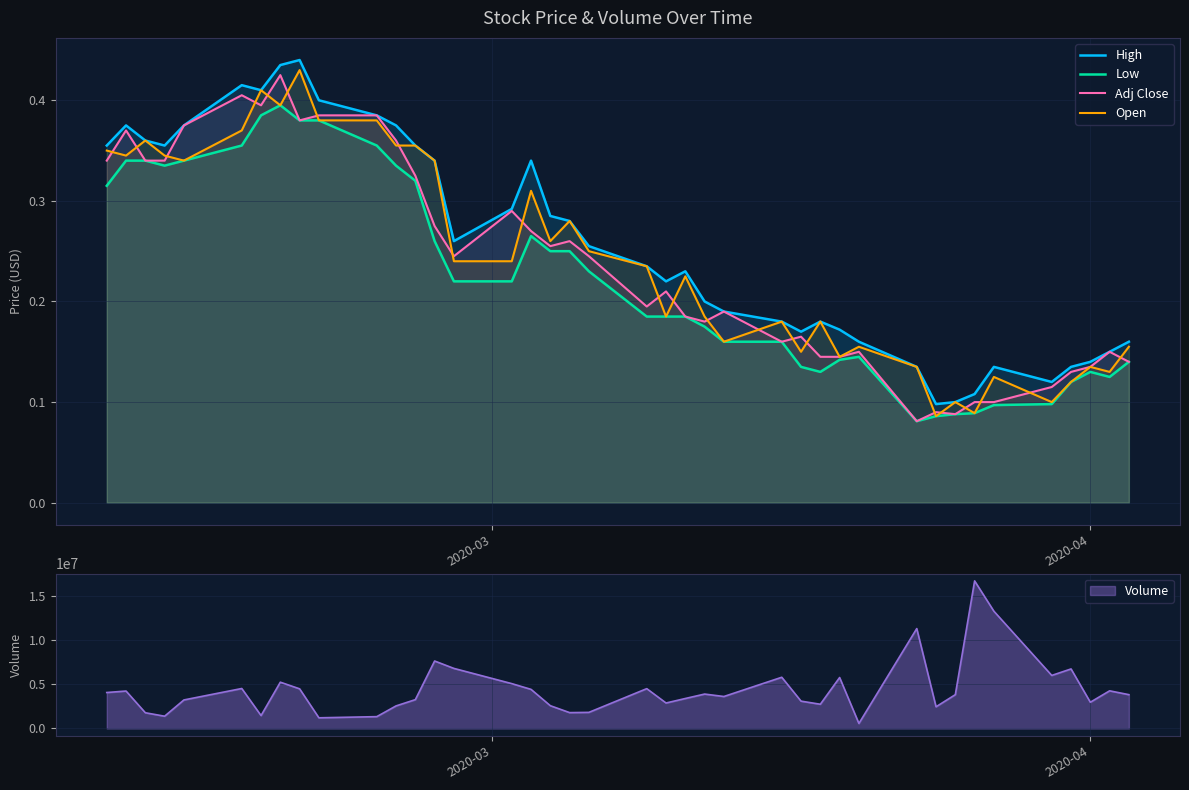

True or false: Adj Close has more than 1 interior local peaks.

True